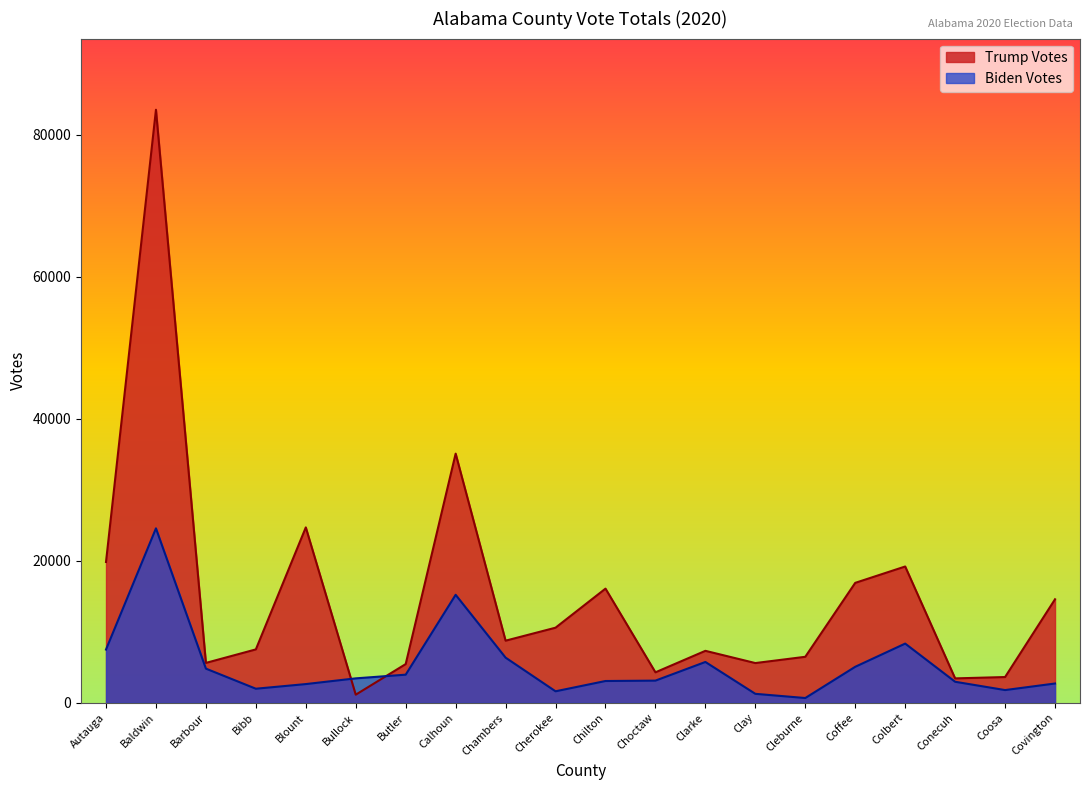

Where is Trump Votes nearest to the value 42345?

Calhoun